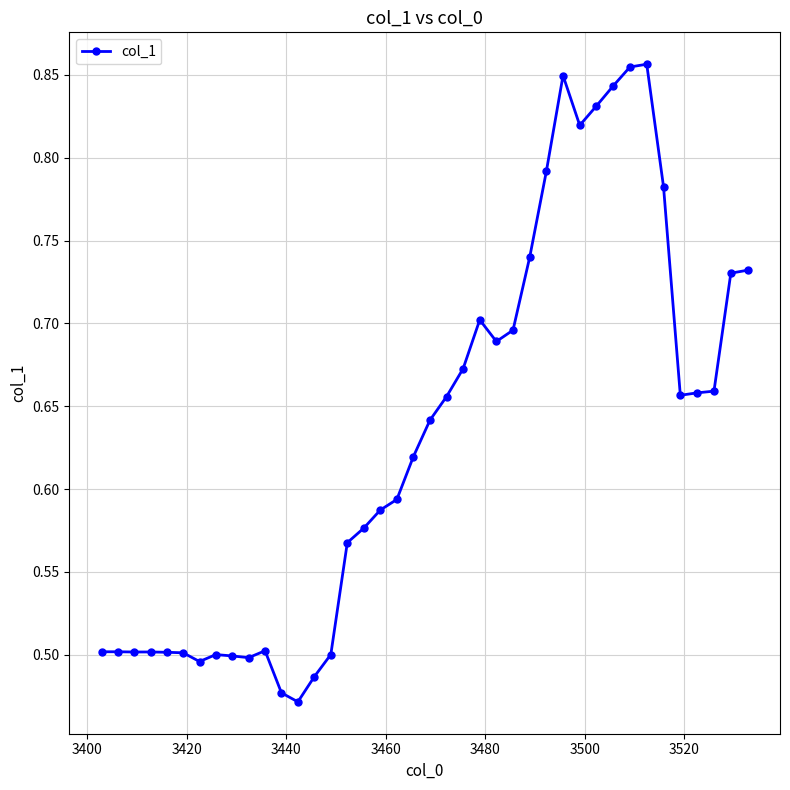

How many lines are shown in the chart?

1